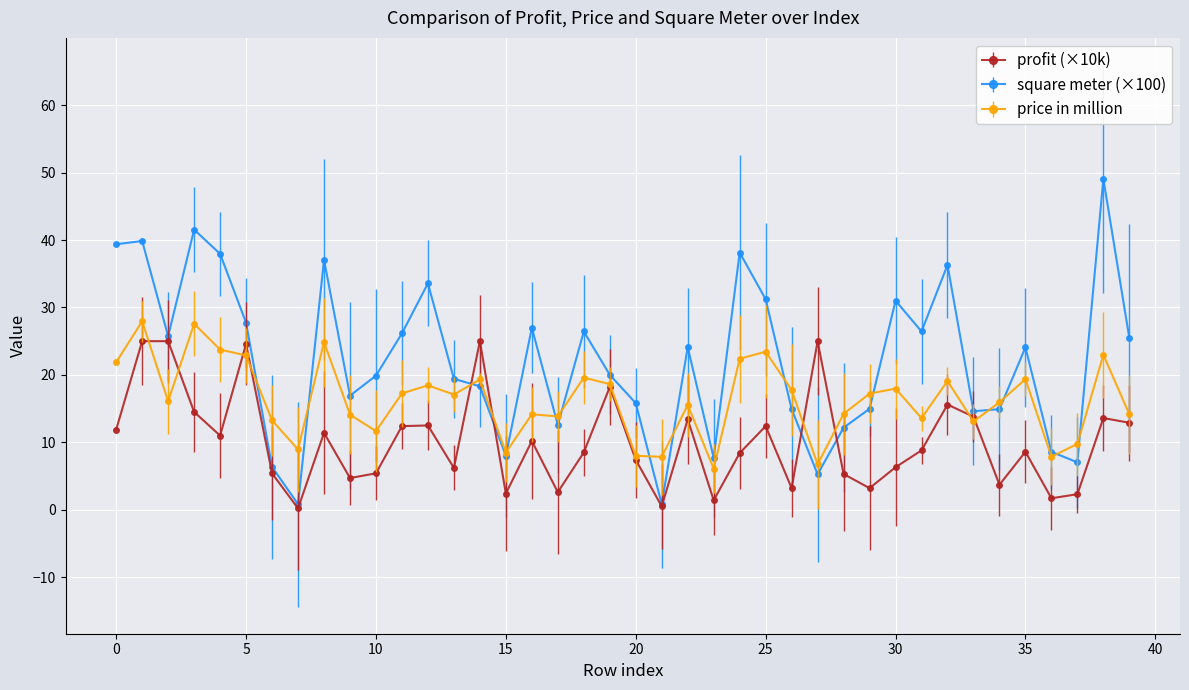

Which series has the largest total across all categories?

square meter (×100)